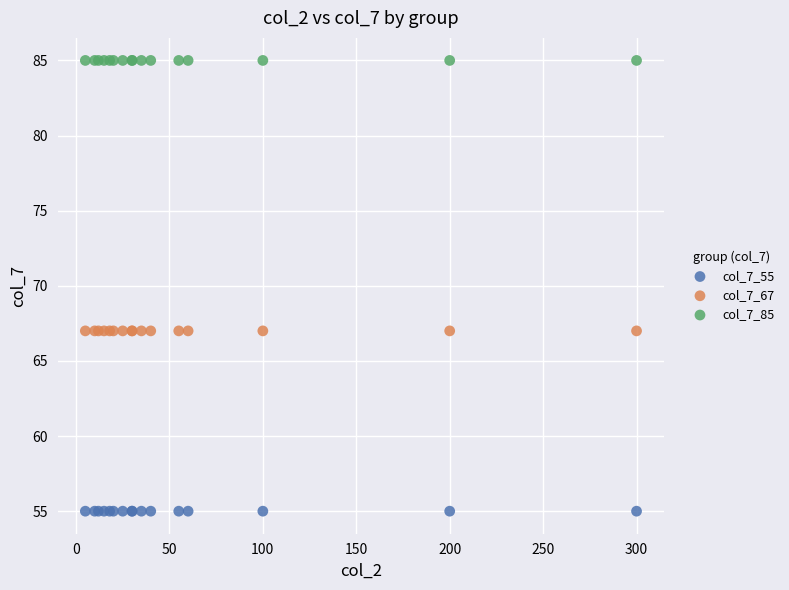

Which series reaches the maximum Y coordinate?

col_7_85